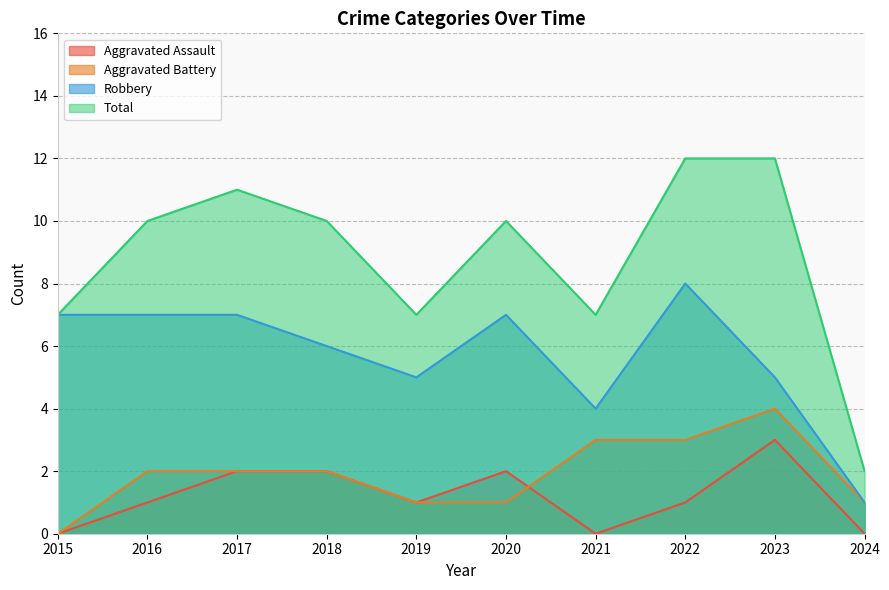

Is it true that Robbery equals 2 at 2019?

False